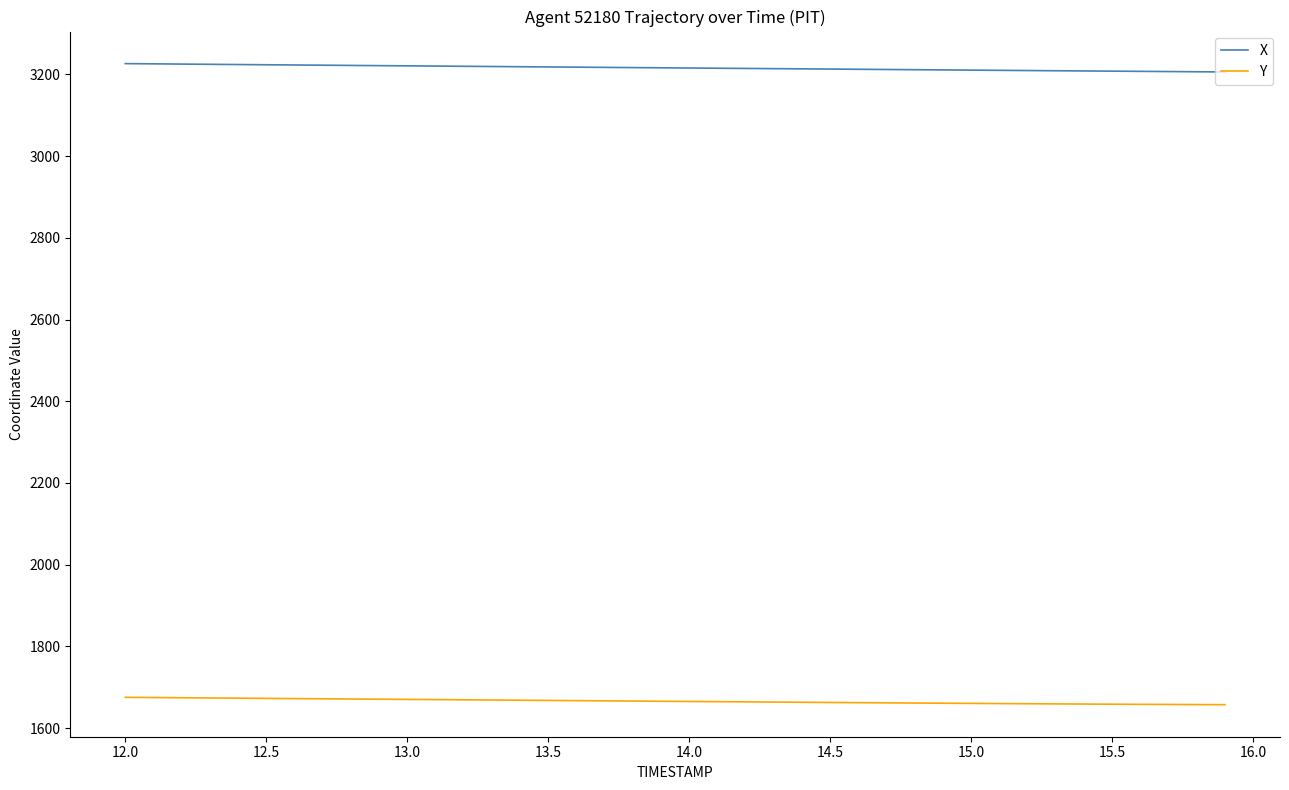

Which series has the widest spread of values?

X